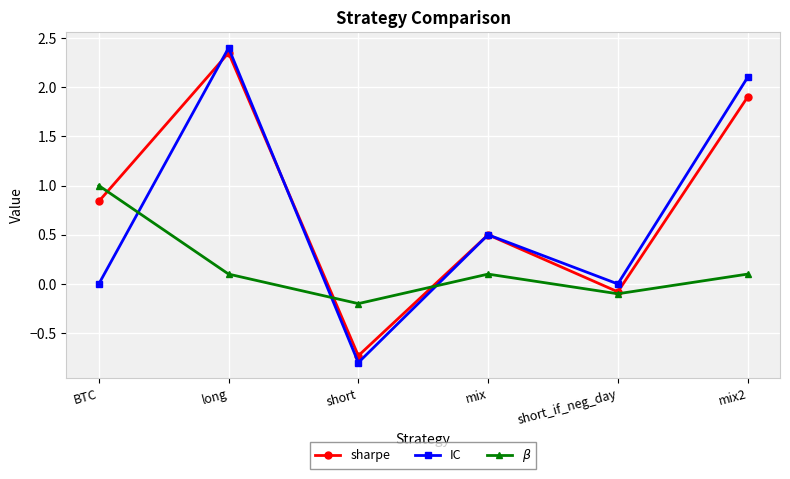

Is it true that $\beta$ equals 1.5 at BTC?

False